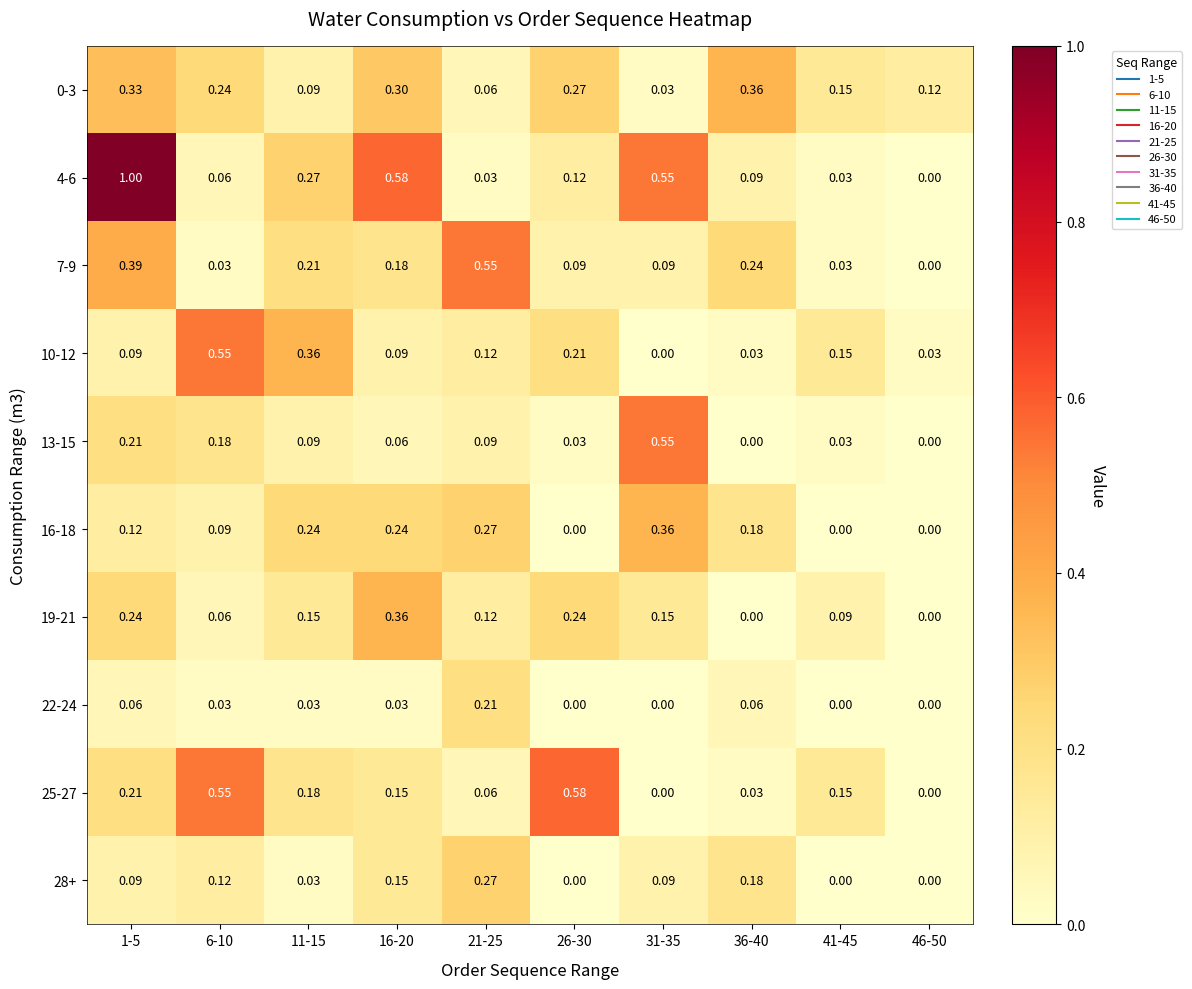

Is the value of 10-12 at 41-45 greater than the value of 28+ at 26-30?

Yes